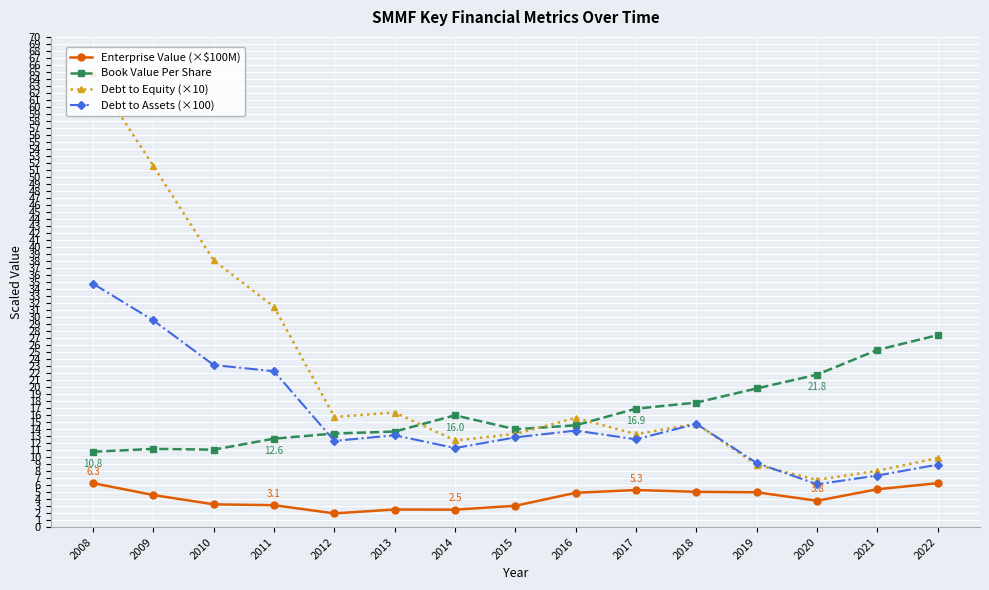

What value does the Book Value Per Share series have at 2021?

25.3